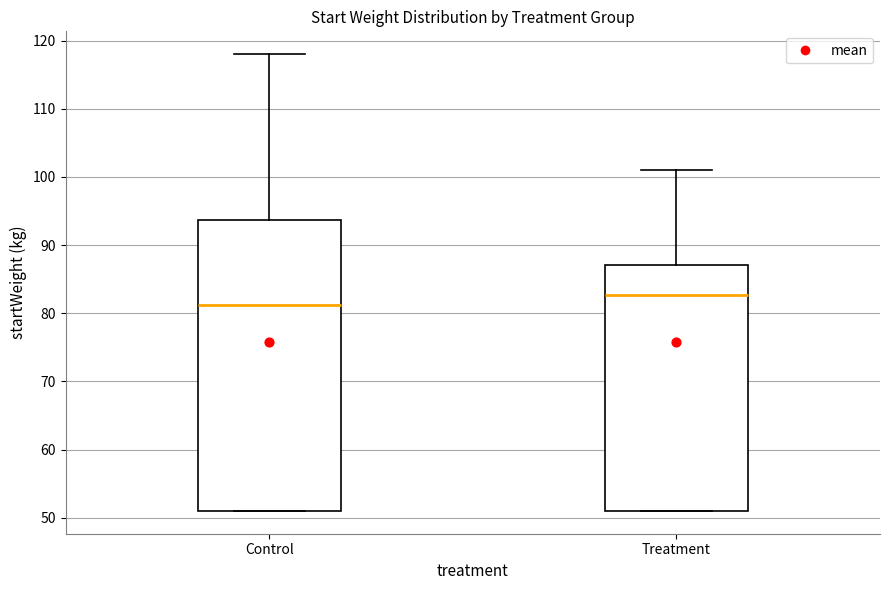

Which box has the highest median line?

Treatment